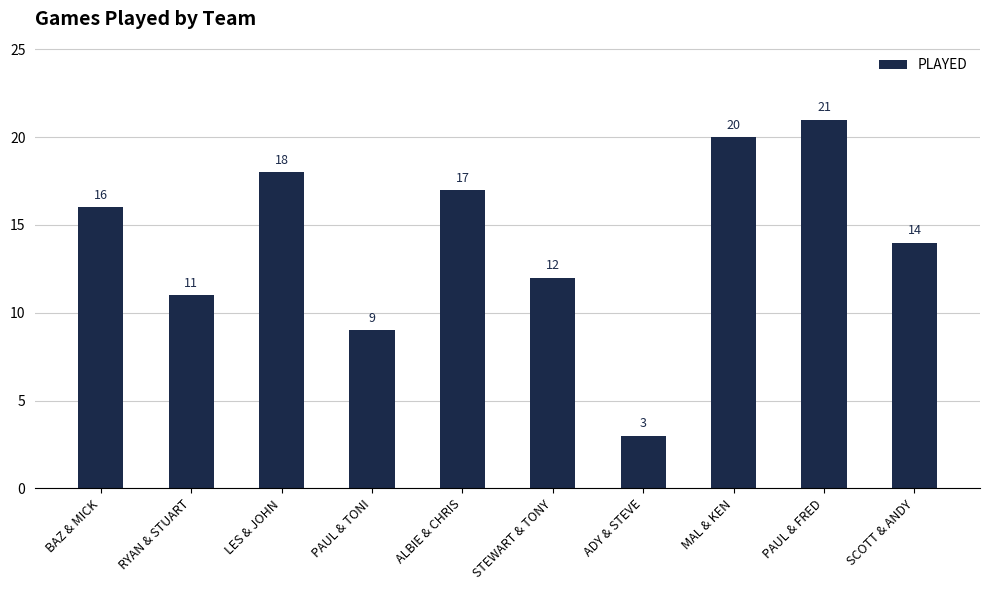

What is the average value?

14